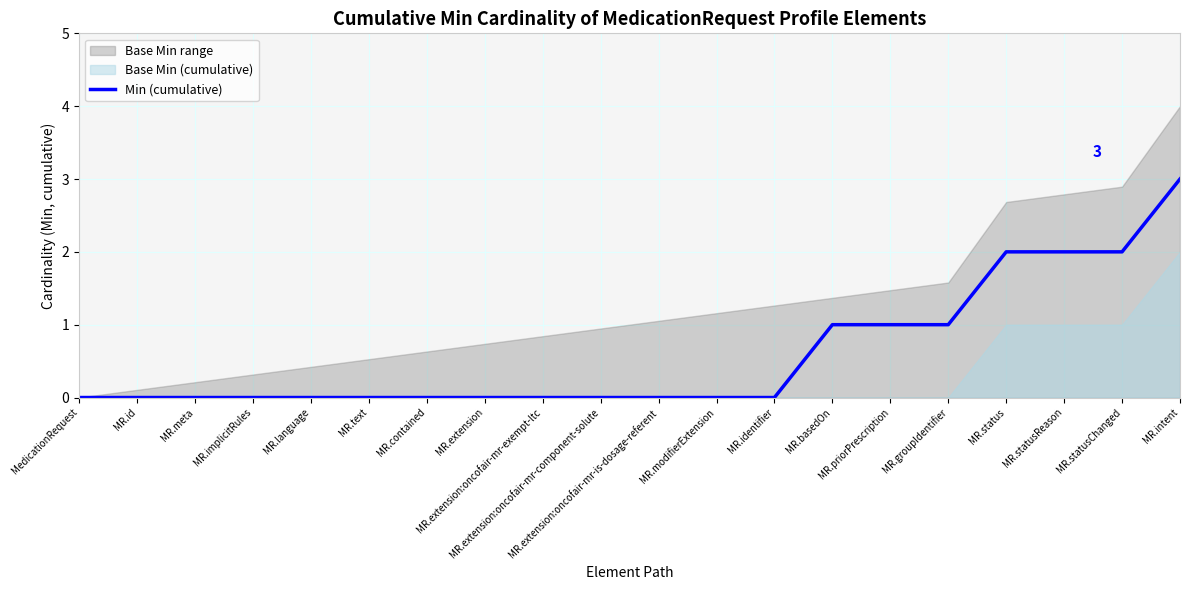

Does the chart display data point markers on the line(s)?

No